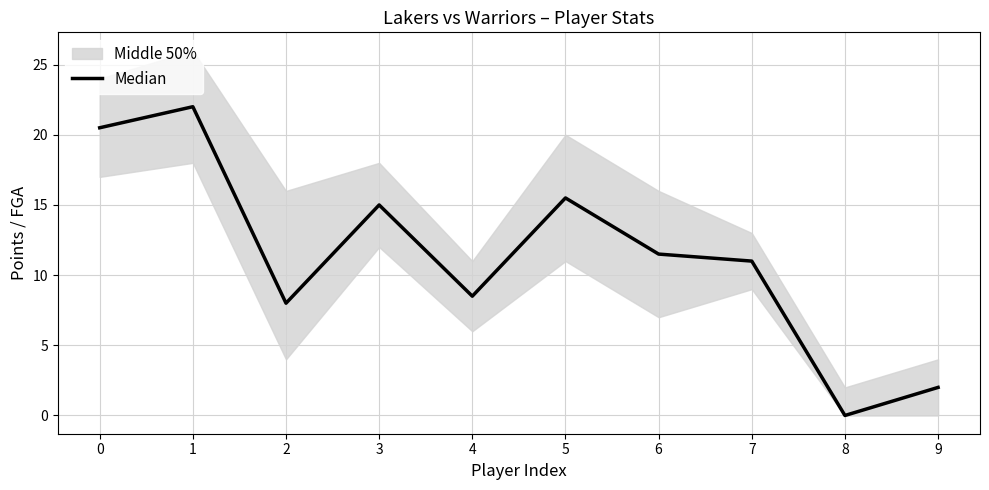

At which label is the value closest to 11?

7